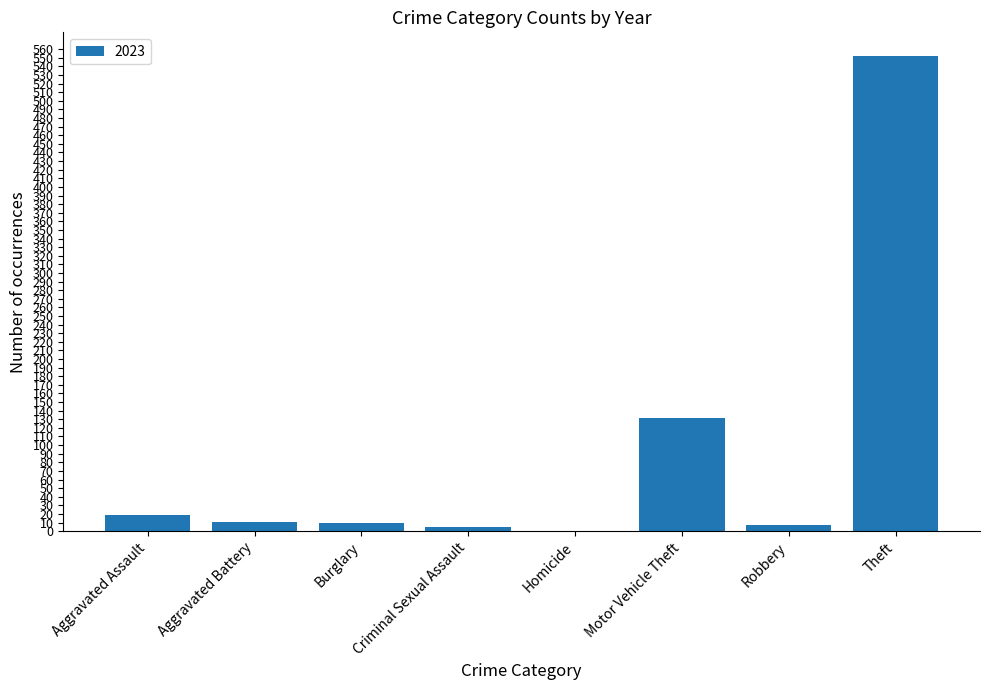

What is the greatest value displayed?

552